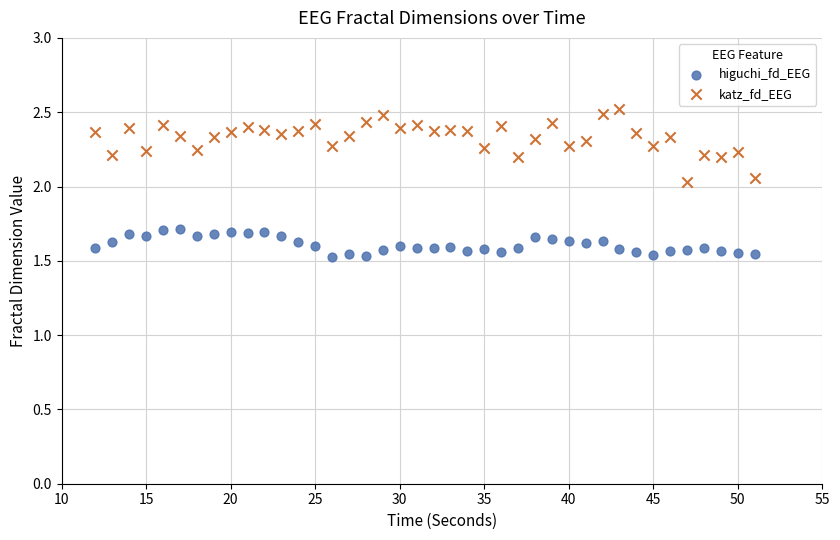

Which series contains the lowest Y value?

higuchi_fd_EEG